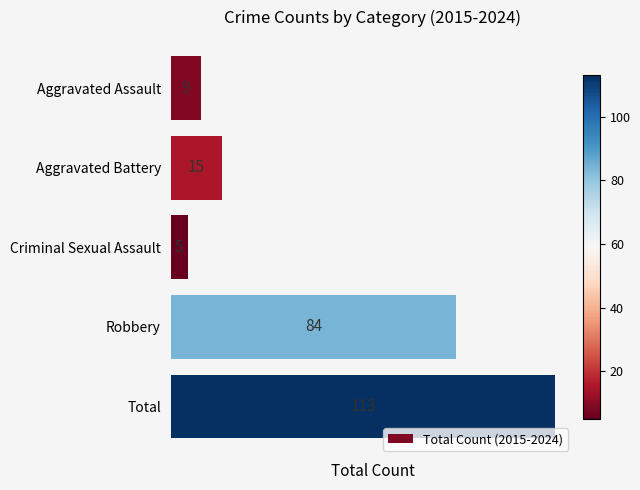

What value does the data have at Criminal Sexual Assault, to the nearest 5?

5